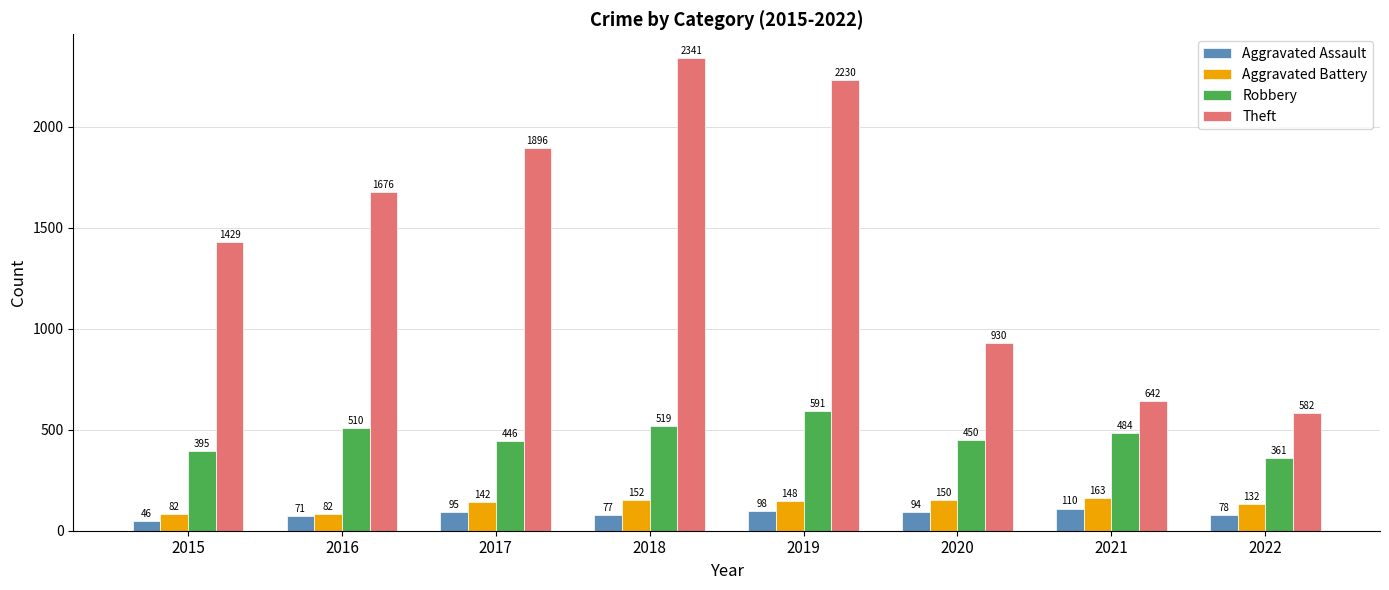

What value does the Theft series have at 2018, to the nearest 50?

2350